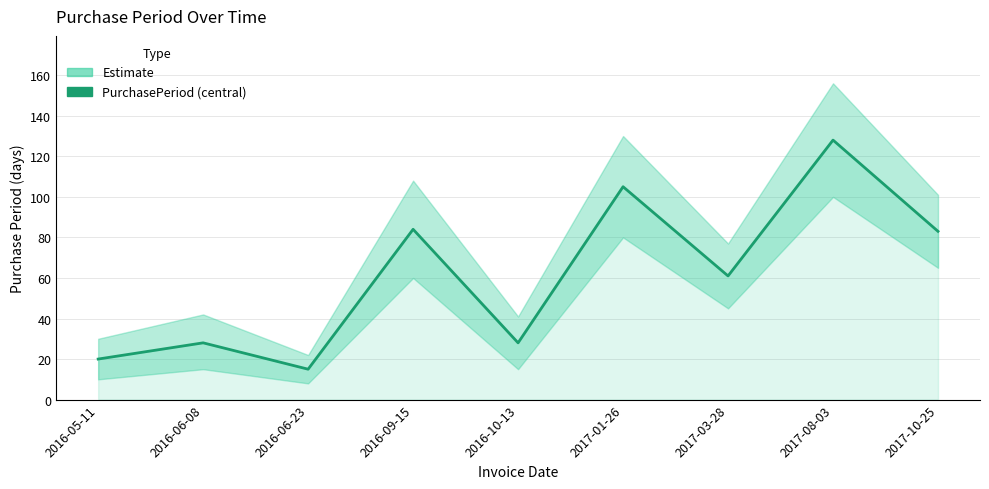

The chart shows a value of 84 at 2016-09-15. True or false?

True